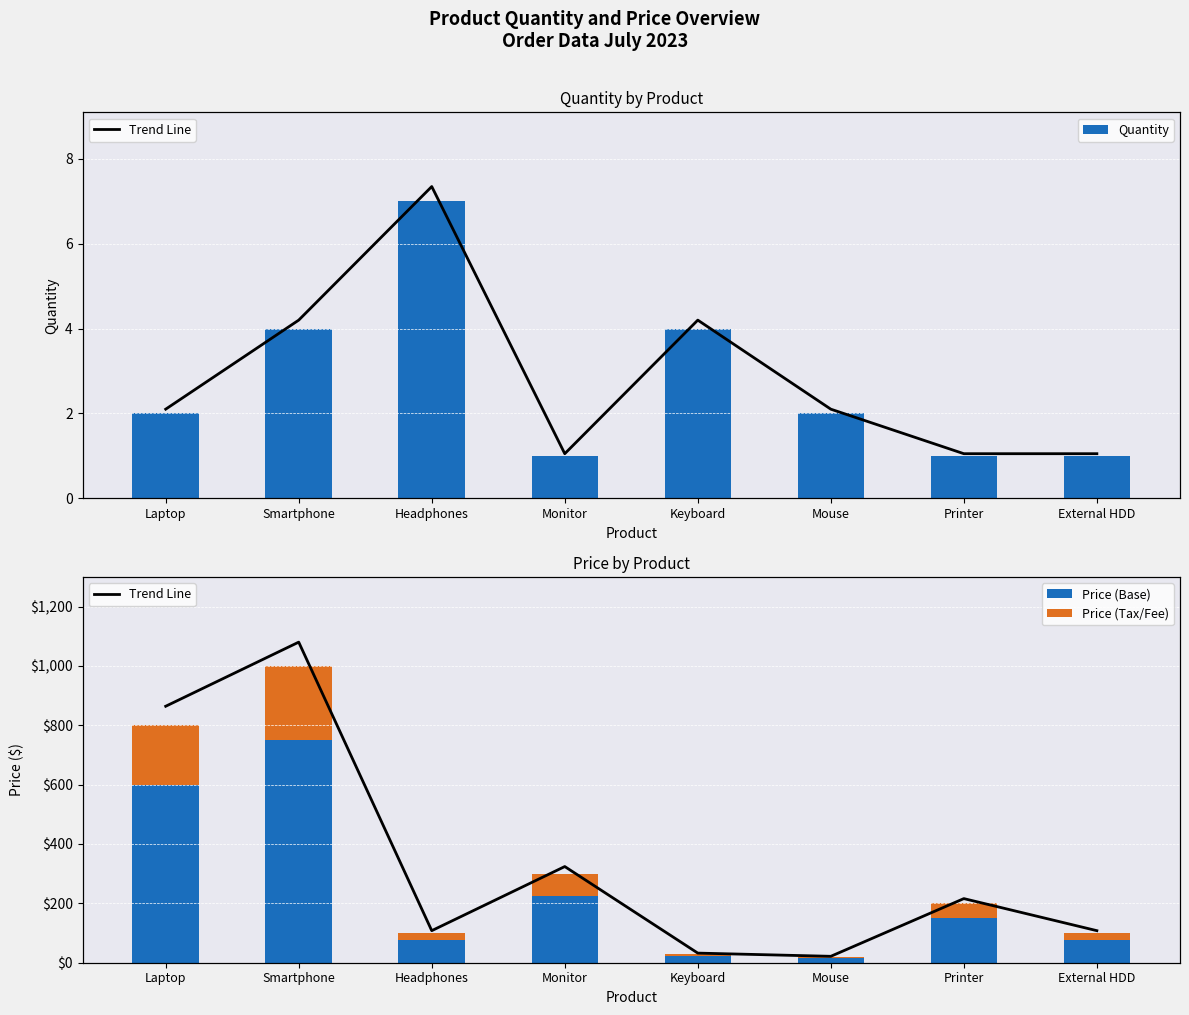

What is the sum of all Price (Tax/Fee) values?

637.5